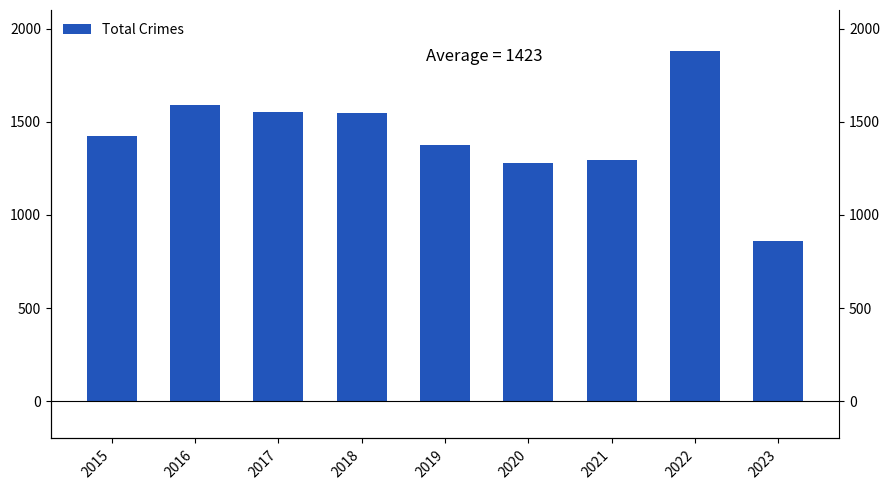

Does the chart contain stacked bars?

No